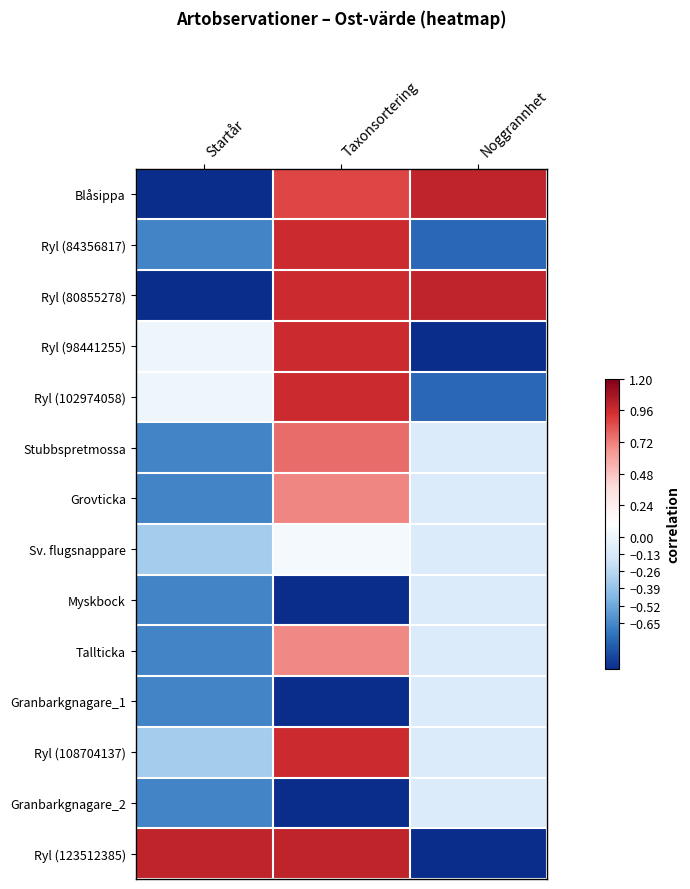

Which series has the largest total across all categories?

Ryl (123512385)